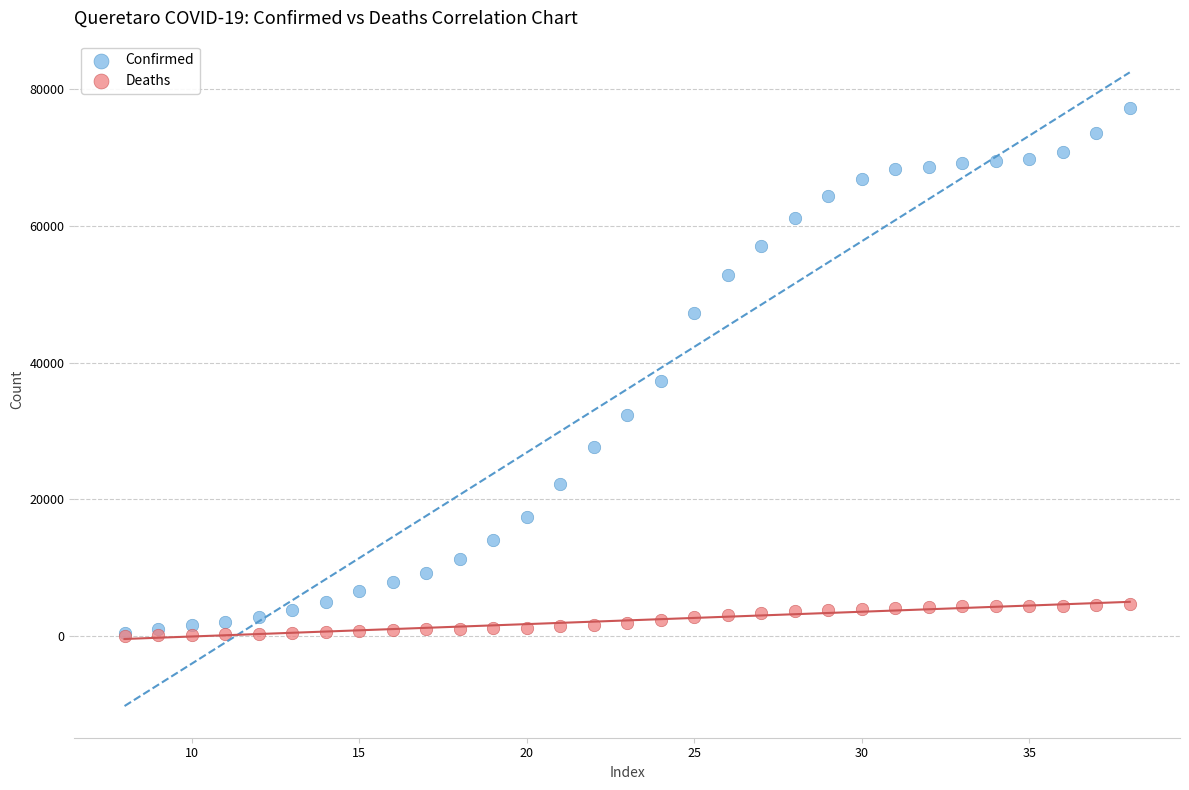

Across all series, what Y value is closest to 38637?

37319